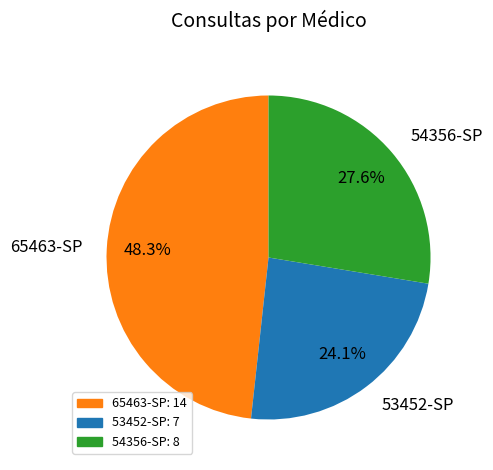

Is there a majority slice in this chart?

No